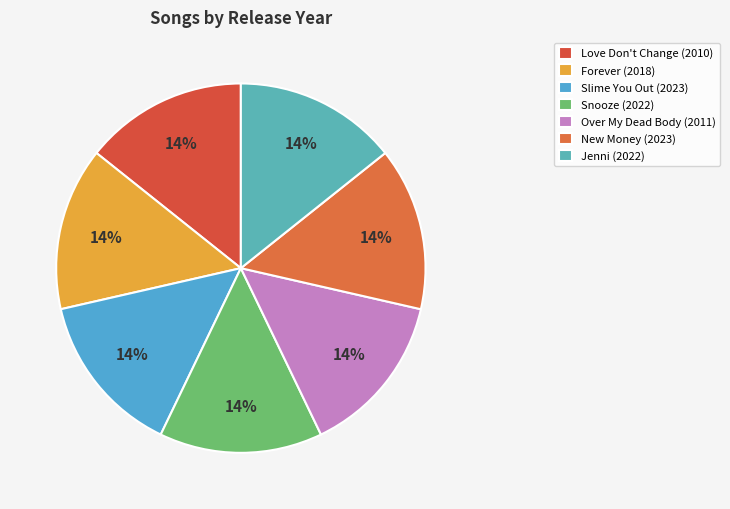

To the nearest percent, what is the average slice percentage?

14%